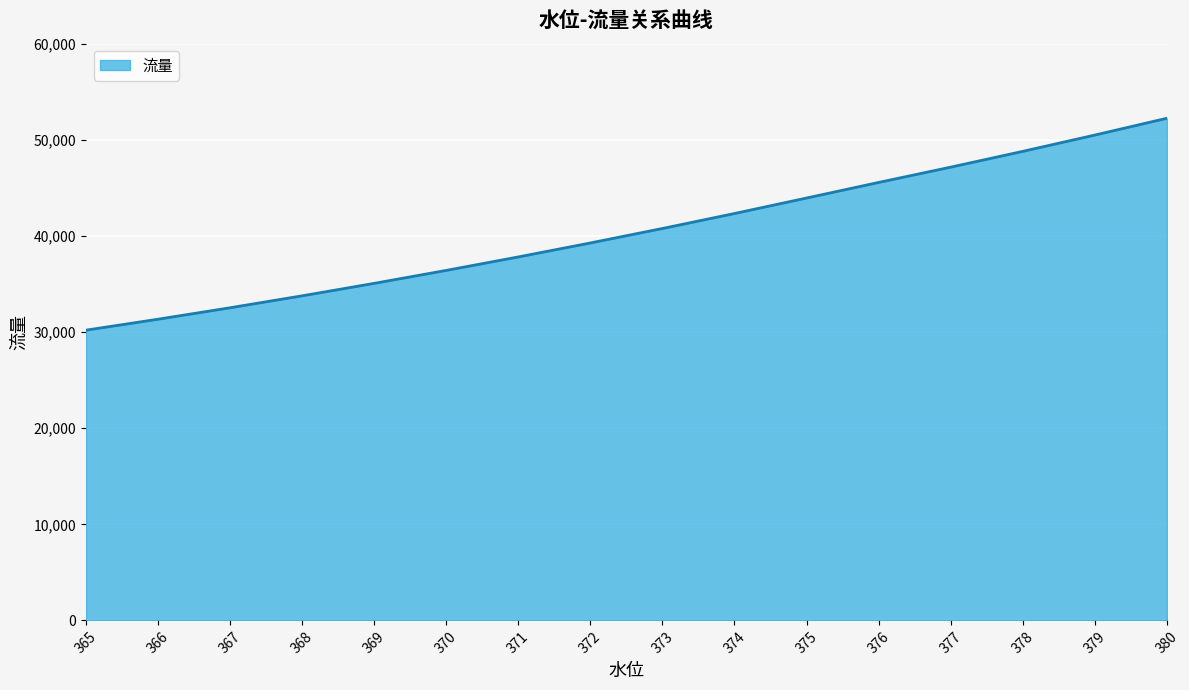

Between 379 and 369, which is larger?

379